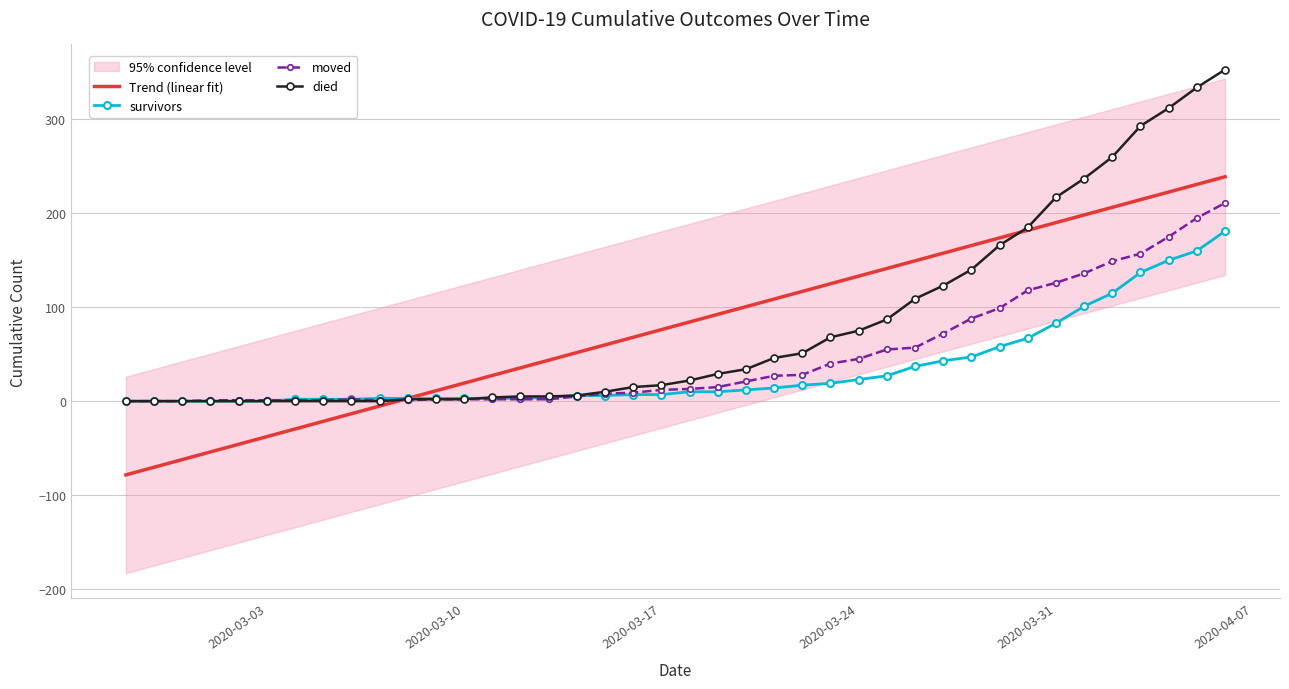

How many series are shown in this chart?

4